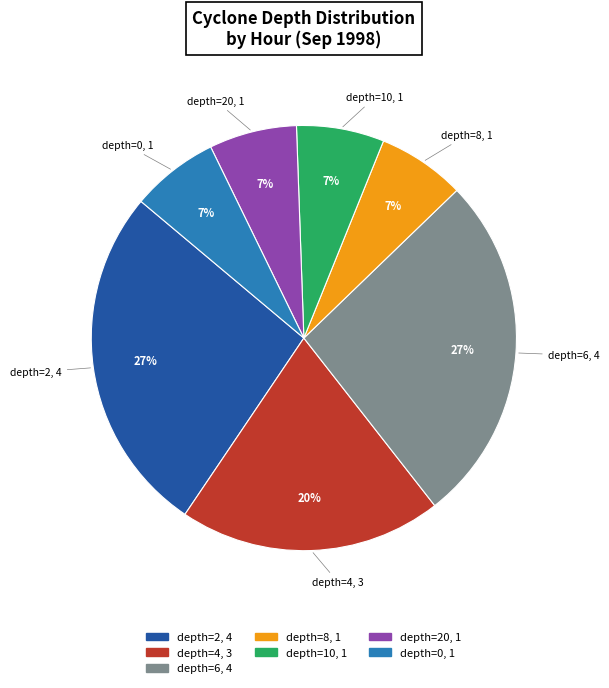

Is there a majority slice in this chart?

No